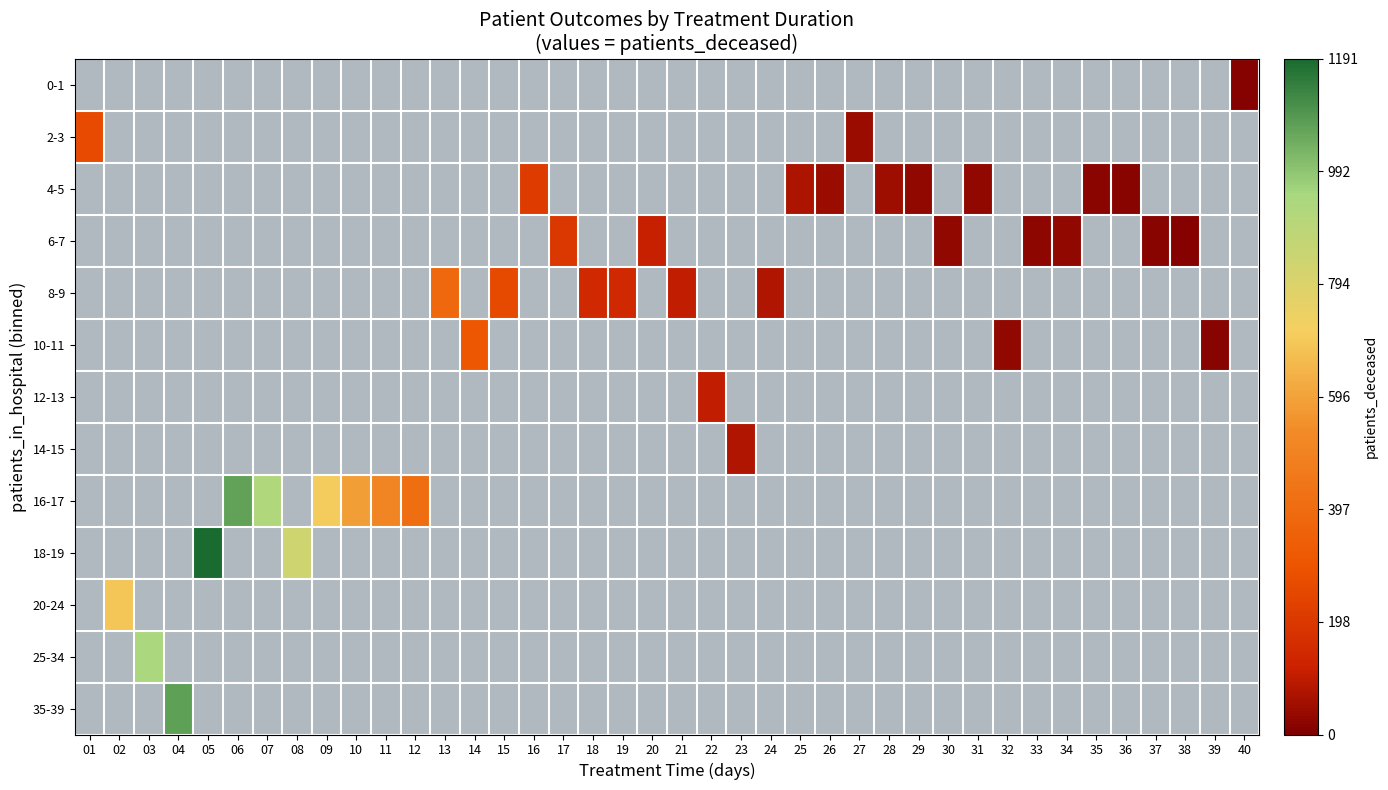

Reading right to left, what are all the values shown in this chart?

0-1: 40=13	39=-1	38=-1	37=-1	36=-1	35=-1	34=-1	33=-1	32=-1	31=-1	30=-1	29=-1	28=-1	27=-1	26=-1	25=-1	24=-1	23=-1	22=-1	21=-1	20=-1	19=-1	18=-1	17=-1	16=-1	15=-1	14=-1	13=-1	12=-1	11=-1	10=-1	09=-1	08=-1	07=-1	06=-1	05=-1	04=-1	03=-1	02=-1	01=-1
2-3: 40=-1	39=-1	38=-1	37=-1	36=-1	35=-1	34=-1	33=-1	32=-1	31=-1	30=-1	29=-1	28=-1	27=45	26=-1	25=-1	24=-1	23=-1	22=-1	21=-1	20=-1	19=-1	18=-1	17=-1	16=-1	15=-1	14=-1	13=-1	12=-1	11=-1	10=-1	09=-1	08=-1	07=-1	06=-1	05=-1	04=-1	03=-1	02=-1	01=264
4-5: 40=-1	39=-1	38=-1	37=-1	36=18	35=23	34=-1	33=-1	32=-1	31=30	30=-1	29=32	28=47	27=-1	26=46	25=71	24=-1	23=-1	22=-1	21=-1	20=-1	19=-1	18=-1	17=-1	16=211	15=-1	14=-1	13=-1	12=-1	11=-1	10=-1	09=-1	08=-1	07=-1	06=-1	05=-1	04=-1	03=-1	02=-1	01=-1
6-7: 40=-1	39=-1	38=13	37=14	36=-1	35=-1	34=31	33=27	32=-1	31=-1	30=28	29=-1	28=-1	27=-1	26=-1	25=-1	24=-1	23=-1	22=-1	21=-1	20=114	19=-1	18=-1	17=197	16=-1	15=-1	14=-1	13=-1	12=-1	11=-1	10=-1	09=-1	08=-1	07=-1	06=-1	05=-1	04=-1	03=-1	02=-1	01=-1
8-9: 40=-1	39=-1	38=-1	37=-1	36=-1	35=-1	34=-1	33=-1	32=-1	31=-1	30=-1	29=-1	28=-1	27=-1	26=-1	25=-1	24=79	23=-1	22=-1	21=107	20=-1	19=144	18=142	17=-1	16=-1	15=258	14=-1	13=382	12=-1	11=-1	10=-1	09=-1	08=-1	07=-1	06=-1	05=-1	04=-1	03=-1	02=-1	01=-1
10-11: 40=-1	39=15	38=-1	37=-1	36=-1	35=-1	34=-1	33=-1	32=28	31=-1	30=-1	29=-1	28=-1	27=-1	26=-1	25=-1	24=-1	23=-1	22=-1	21=-1	20=-1	19=-1	18=-1	17=-1	16=-1	15=-1	14=310	13=-1	12=-1	11=-1	10=-1	09=-1	08=-1	07=-1	06=-1	05=-1	04=-1	03=-1	02=-1	01=-1
12-13: 40=-1	39=-1	38=-1	37=-1	36=-1	35=-1	34=-1	33=-1	32=-1	31=-1	30=-1	29=-1	28=-1	27=-1	26=-1	25=-1	24=-1	23=-1	22=103	21=-1	20=-1	19=-1	18=-1	17=-1	16=-1	15=-1	14=-1	13=-1	12=-1	11=-1	10=-1	09=-1	08=-1	07=-1	06=-1	05=-1	04=-1	03=-1	02=-1	01=-1
14-15: 40=-1	39=-1	38=-1	37=-1	36=-1	35=-1	34=-1	33=-1	32=-1	31=-1	30=-1	29=-1	28=-1	27=-1	26=-1	25=-1	24=-1	23=77	22=-1	21=-1	20=-1	19=-1	18=-1	17=-1	16=-1	15=-1	14=-1	13=-1	12=-1	11=-1	10=-1	09=-1	08=-1	07=-1	06=-1	05=-1	04=-1	03=-1	02=-1	01=-1
16-17: 40=-1	39=-1	38=-1	37=-1	36=-1	35=-1	34=-1	33=-1	32=-1	31=-1	30=-1	29=-1	28=-1	27=-1	26=-1	25=-1	24=-1	23=-1	22=-1	21=-1	20=-1	19=-1	18=-1	17=-1	16=-1	15=-1	14=-1	13=-1	12=407	11=510	10=585	09=703	08=-1	07=924	06=1068	05=-1	04=-1	03=-1	02=-1	01=-1
18-19: 40=-1	39=-1	38=-1	37=-1	36=-1	35=-1	34=-1	33=-1	32=-1	31=-1	30=-1	29=-1	28=-1	27=-1	26=-1	25=-1	24=-1	23=-1	22=-1	21=-1	20=-1	19=-1	18=-1	17=-1	16=-1	15=-1	14=-1	13=-1	12=-1	11=-1	10=-1	09=-1	08=835	07=-1	06=-1	05=1191	04=-1	03=-1	02=-1	01=-1
20-24: 40=-1	39=-1	38=-1	37=-1	36=-1	35=-1	34=-1	33=-1	32=-1	31=-1	30=-1	29=-1	28=-1	27=-1	26=-1	25=-1	24=-1	23=-1	22=-1	21=-1	20=-1	19=-1	18=-1	17=-1	16=-1	15=-1	14=-1	13=-1	12=-1	11=-1	10=-1	09=-1	08=-1	07=-1	06=-1	05=-1	04=-1	03=-1	02=685	01=-1
25-34: 40=-1	39=-1	38=-1	37=-1	36=-1	35=-1	34=-1	33=-1	32=-1	31=-1	30=-1	29=-1	28=-1	27=-1	26=-1	25=-1	24=-1	23=-1	22=-1	21=-1	20=-1	19=-1	18=-1	17=-1	16=-1	15=-1	14=-1	13=-1	12=-1	11=-1	10=-1	09=-1	08=-1	07=-1	06=-1	05=-1	04=-1	03=941	02=-1	01=-1
35-39: 40=-1	39=-1	38=-1	37=-1	36=-1	35=-1	34=-1	33=-1	32=-1	31=-1	30=-1	29=-1	28=-1	27=-1	26=-1	25=-1	24=-1	23=-1	22=-1	21=-1	20=-1	19=-1	18=-1	17=-1	16=-1	15=-1	14=-1	13=-1	12=-1	11=-1	10=-1	09=-1	08=-1	07=-1	06=-1	05=-1	04=1074	03=-1	02=-1	01=-1